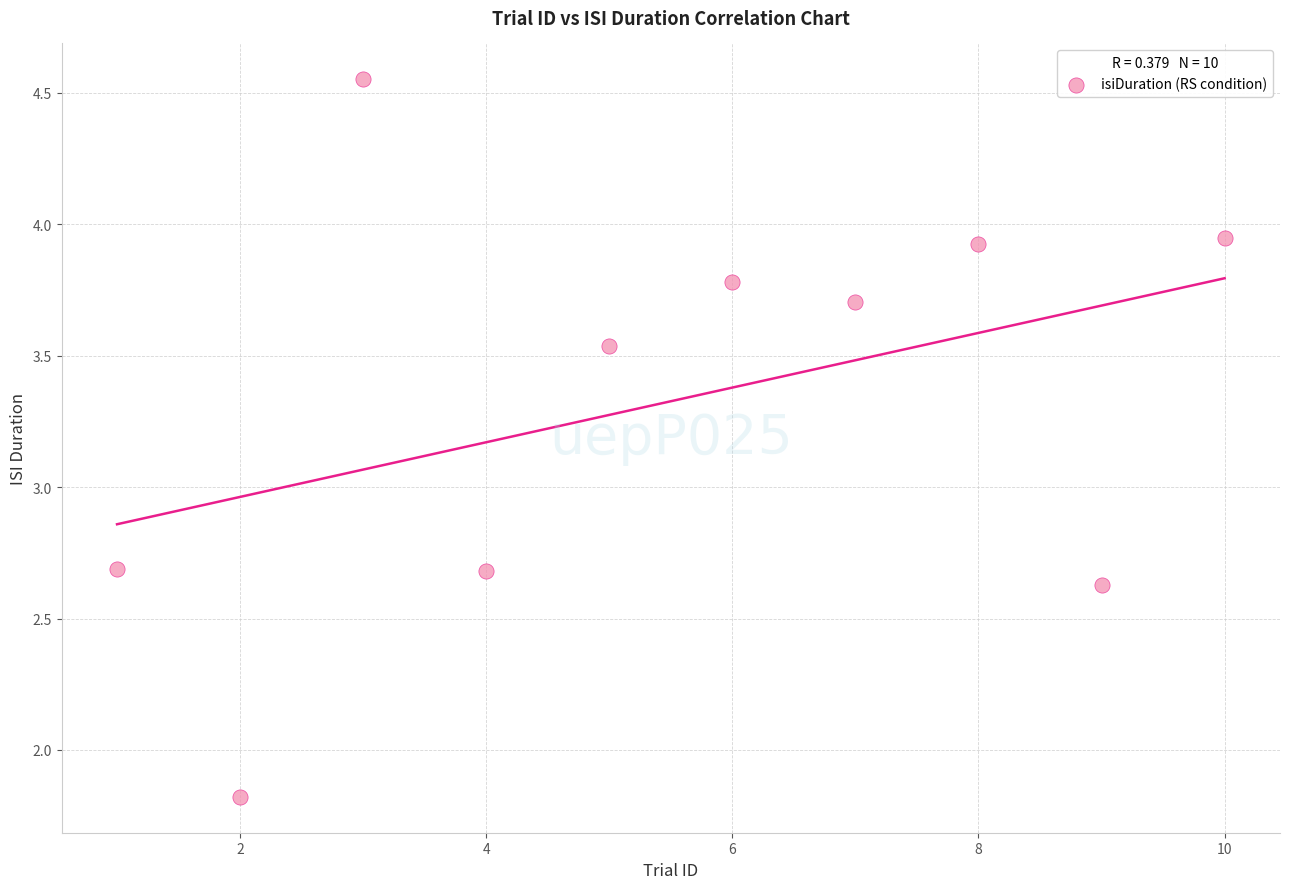

What is the average Y value?

3.3